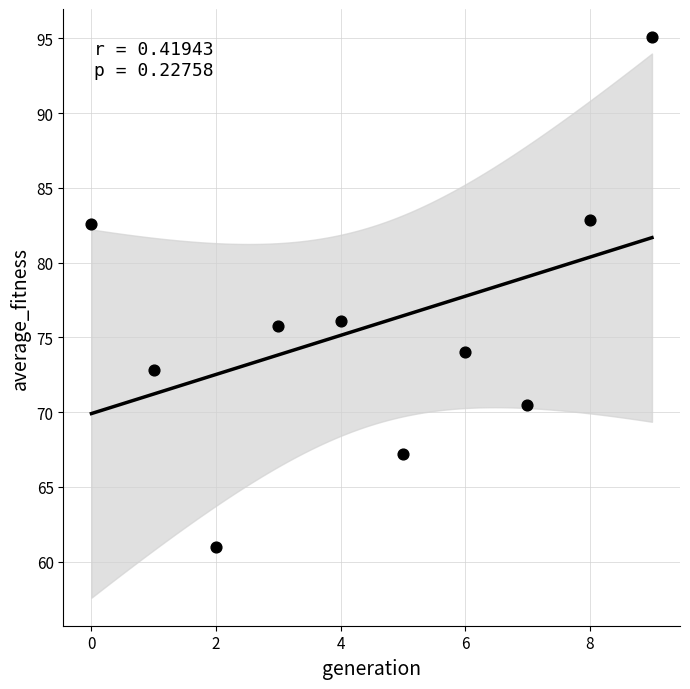

What is the average Y value?

75.8